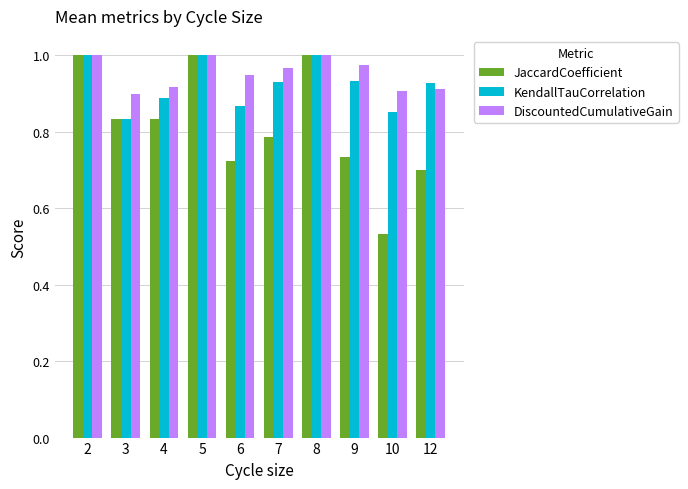

What is the difference between the JaccardCoefficient values at 7 and 10?

0.3